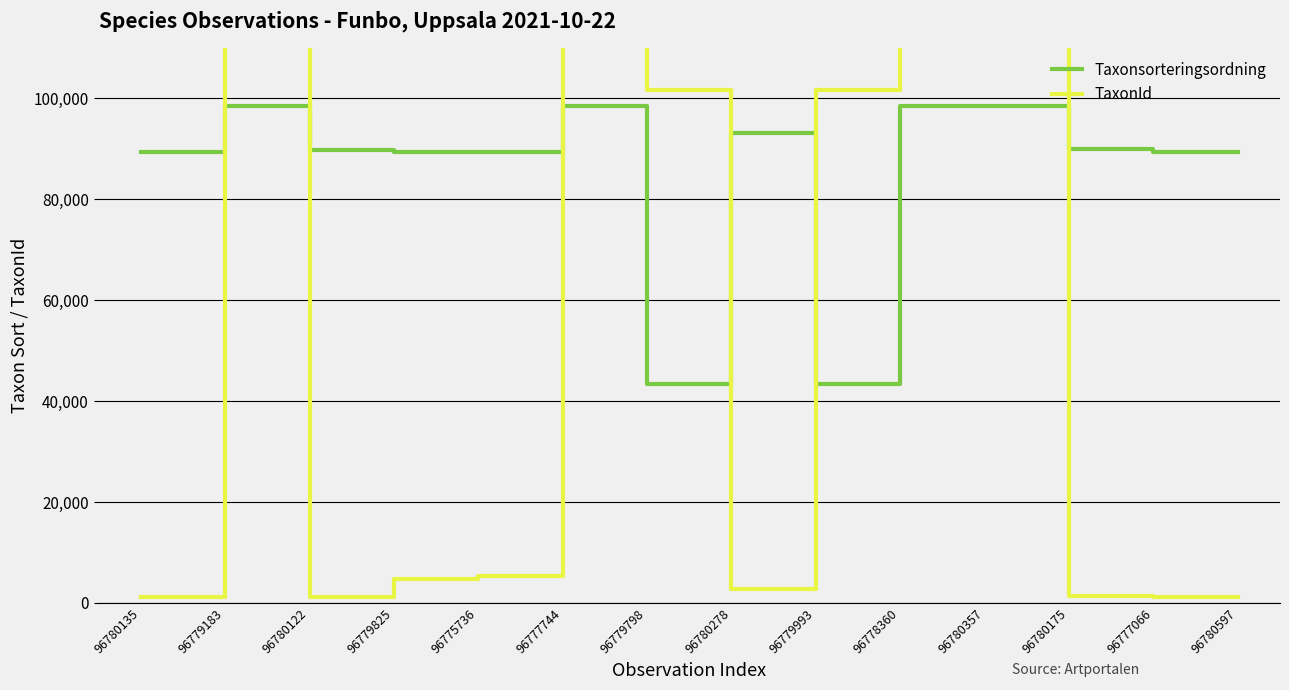

Reading left to right, list all the values displayed in this chart.

Taxonsorteringsordning: 89392	98520	89832	89376	89412	98520	43464	93132	43464	98520	98520	90005	89392	89392
TaxonId: 1202	222498	1209	4660	5442	222498	101735	2671	101735	222498	222498	1339	1202	1202